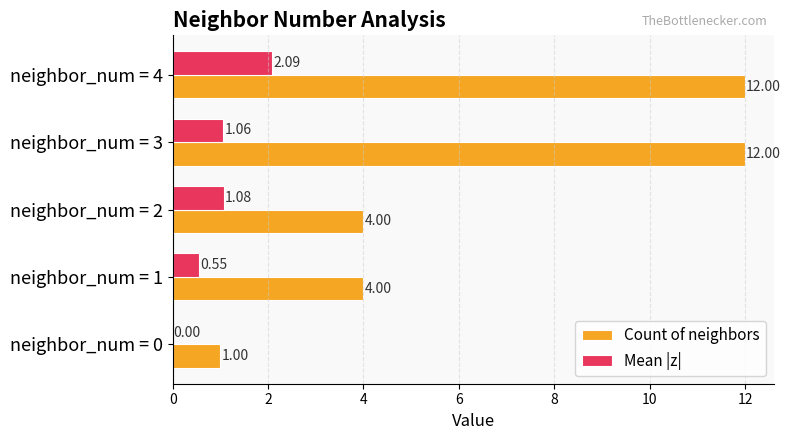

Between neighbor_num = 1 and neighbor_num = 2, which series saw the biggest shift?

Mean |z|